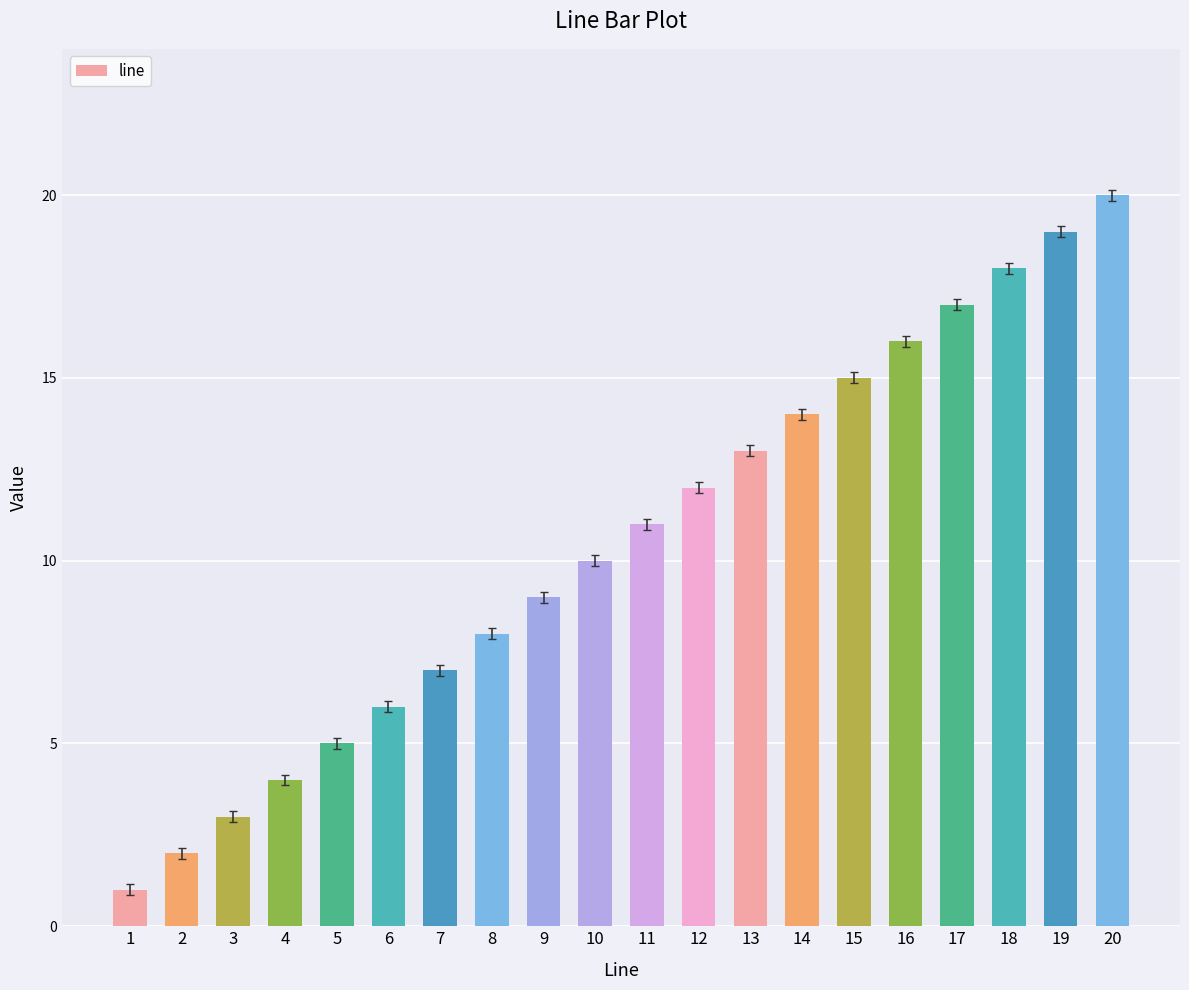

Reading right to left, transcribe all the data shown in this chart.

20	19	18	17	16	15	14	13	12	11	10	9	8	7	6	5	4	3	2	1